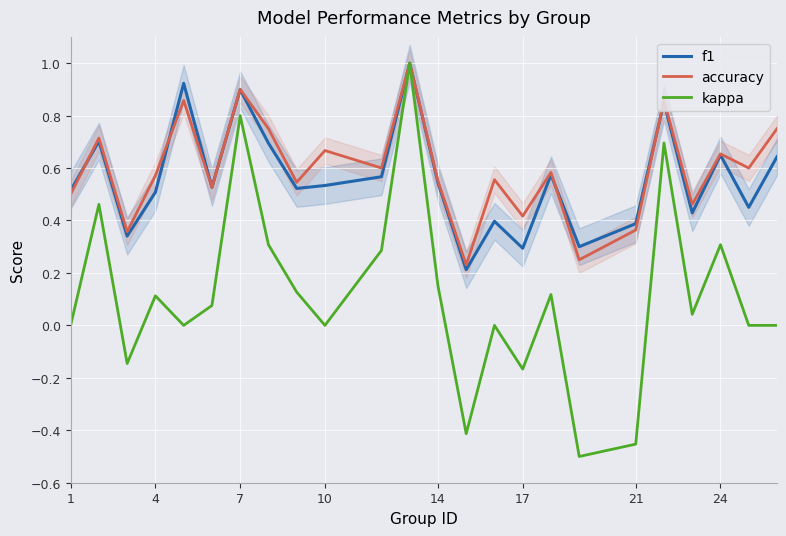

What are all the series names shown in the legend?

f1, accuracy, kappa